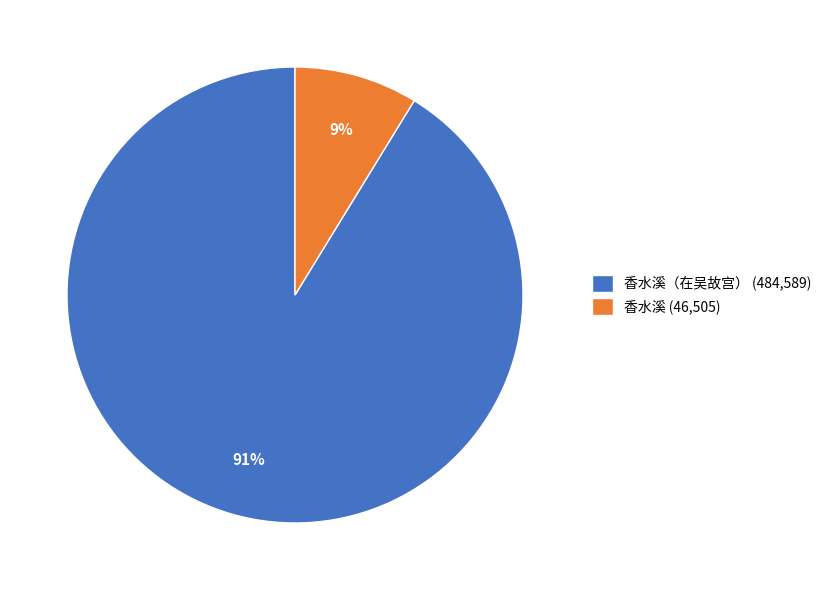

What is the largest slice in the pie chart?

香水溪（在吴故宫） (484,589)